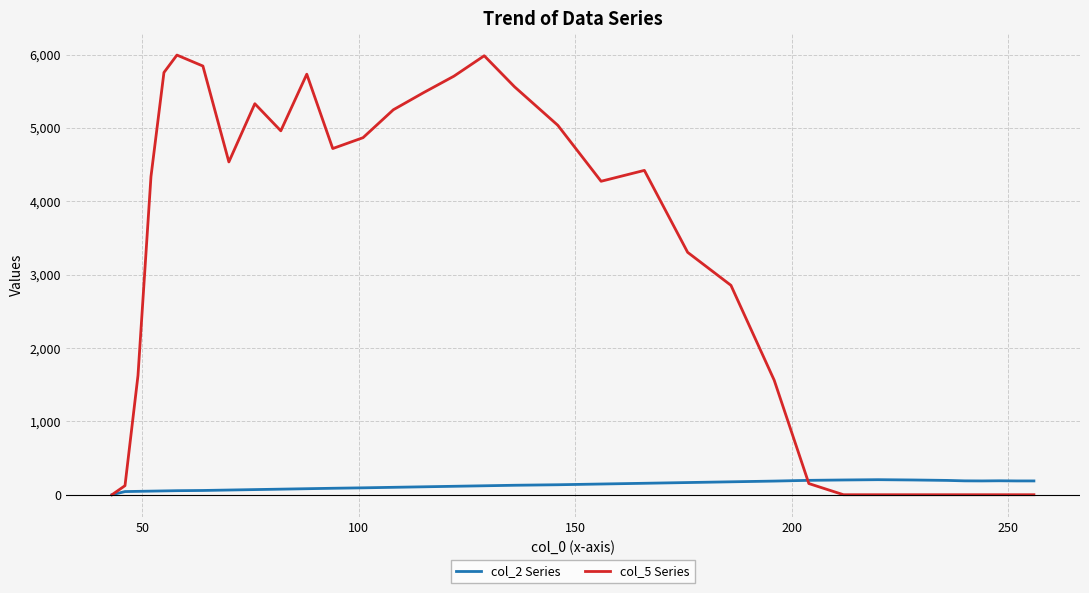

Rank the series by their average value, from highest to lowest.

col_5 Series, col_2 Series